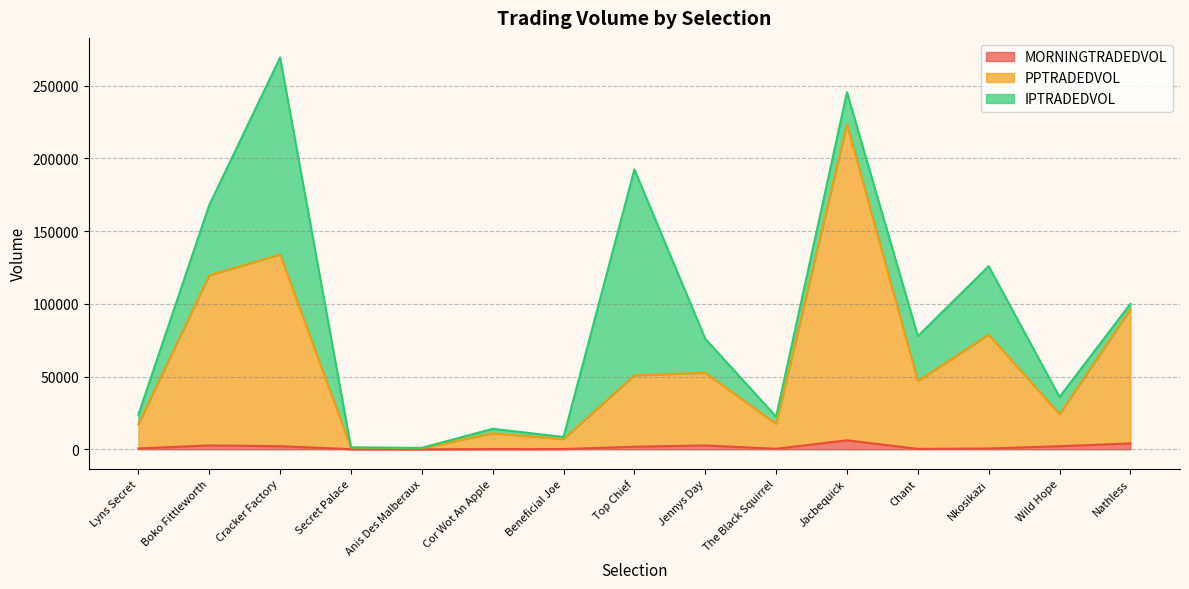

At how many categories does at least one series exceed 153733?

1